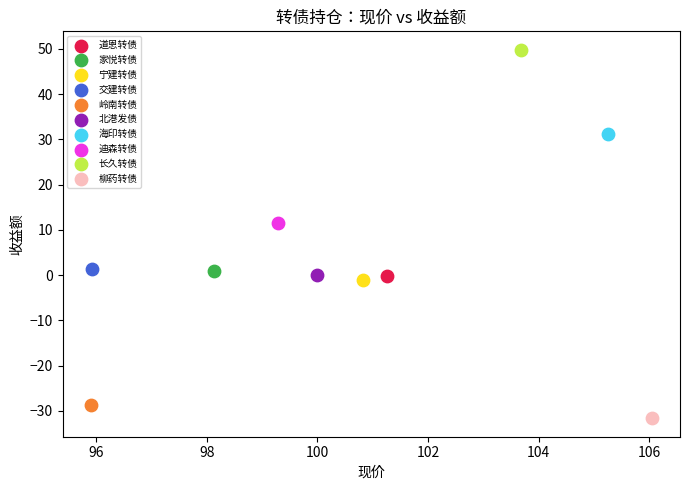

Which series contains the highest Y value?

长久转债